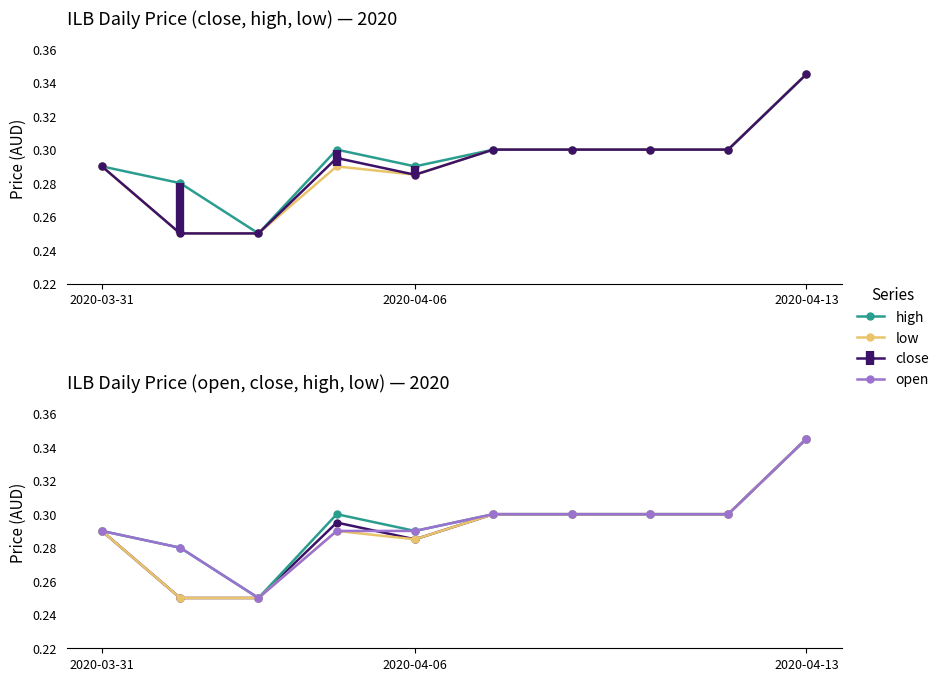

Reading right to left, list all the values displayed in this chart.

high: 0.3	0.3	0.3	0.3	0.3	0.3	0.3	0.2	0.3	0.3
low: 0.3	0.3	0.3	0.3	0.3	0.3	0.3	0.2	0.2	0.3
open: 0.3	0.3	0.3	0.3	0.3	0.3	0.3	0.2	0.3	0.3
close: 0.3	0.3	0.3	0.3	0.3	0.3	0.3	0.2	0.2	0.3